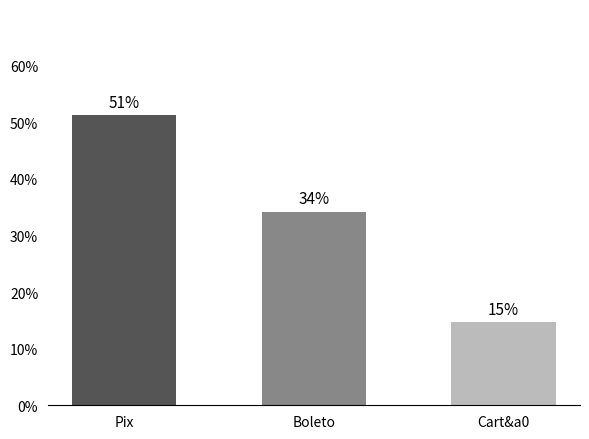

What is the difference between the values at Cart&a0 and Boleto?

19.5